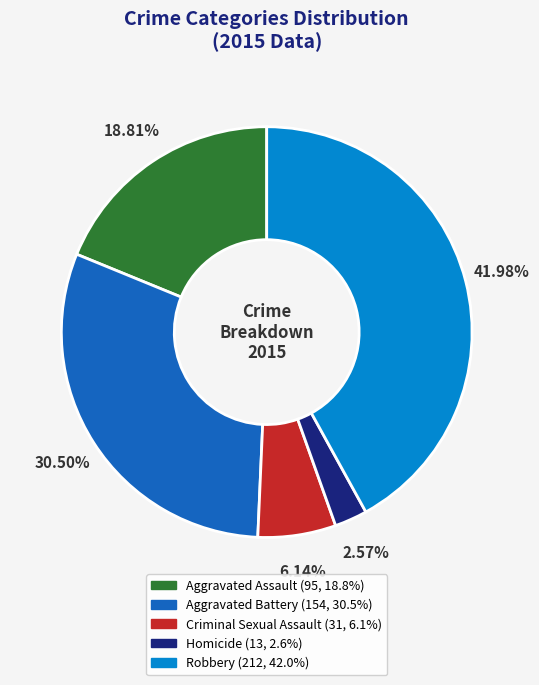

To the nearest percent, what is the difference between the Aggravated Battery and Homicide slice percentages?

28%